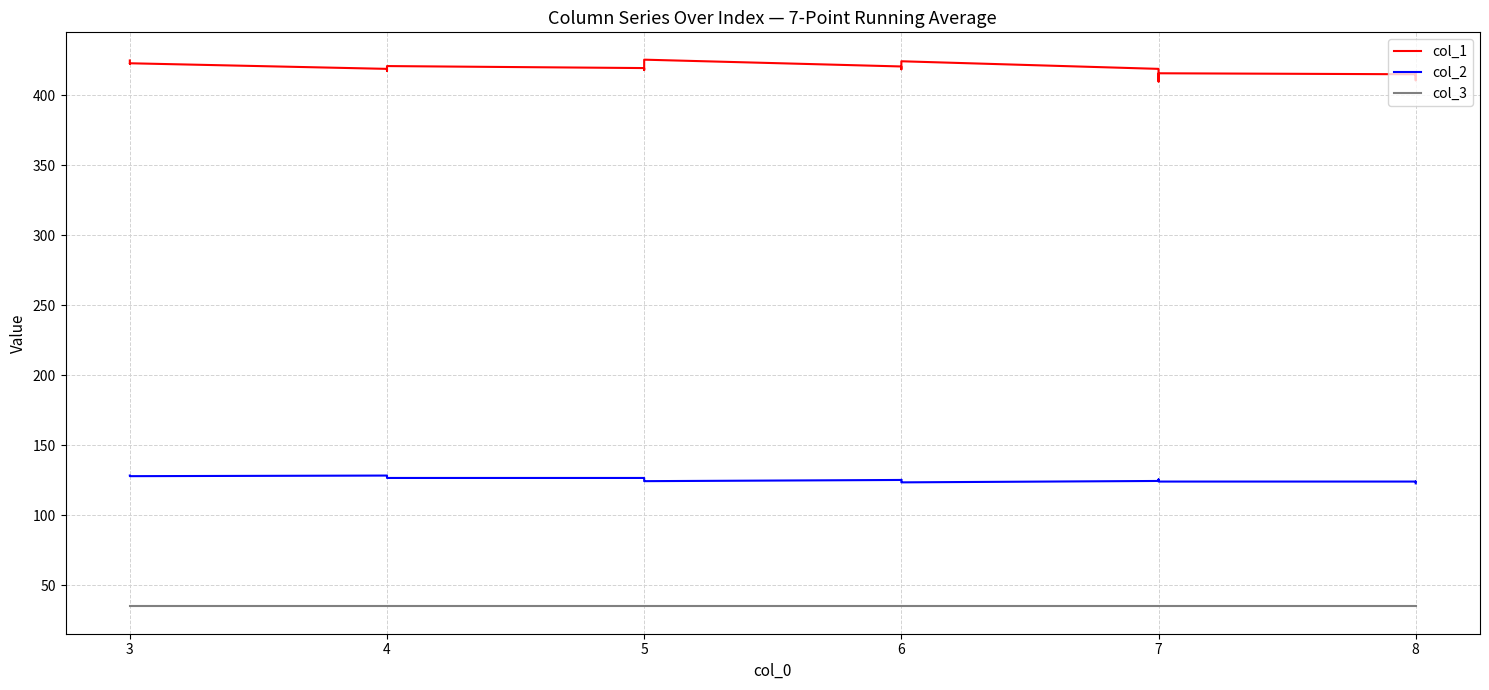

True or false: col_1 has more than 0 points higher than both neighbors.

True